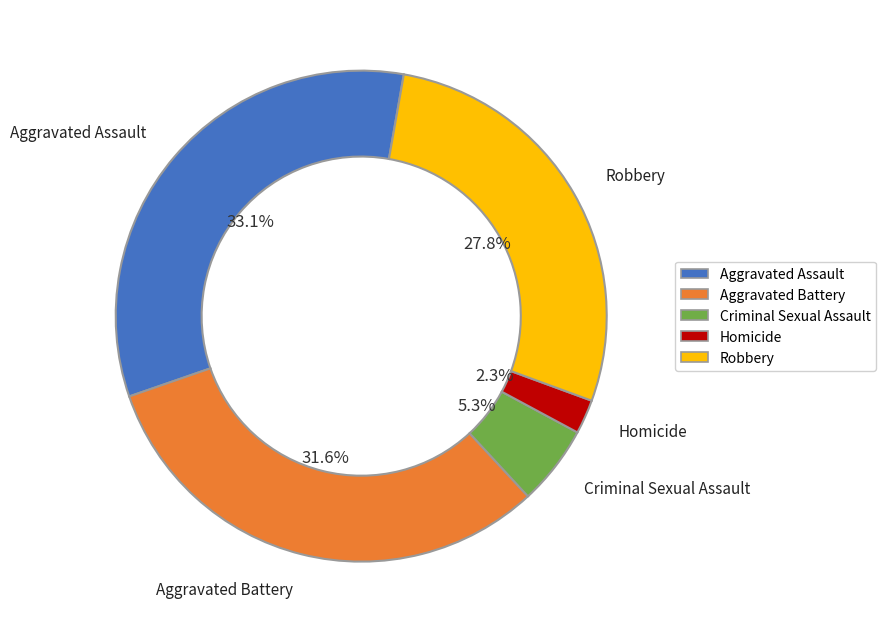

What portion of the pie excludes Aggravated Battery?

68.4%